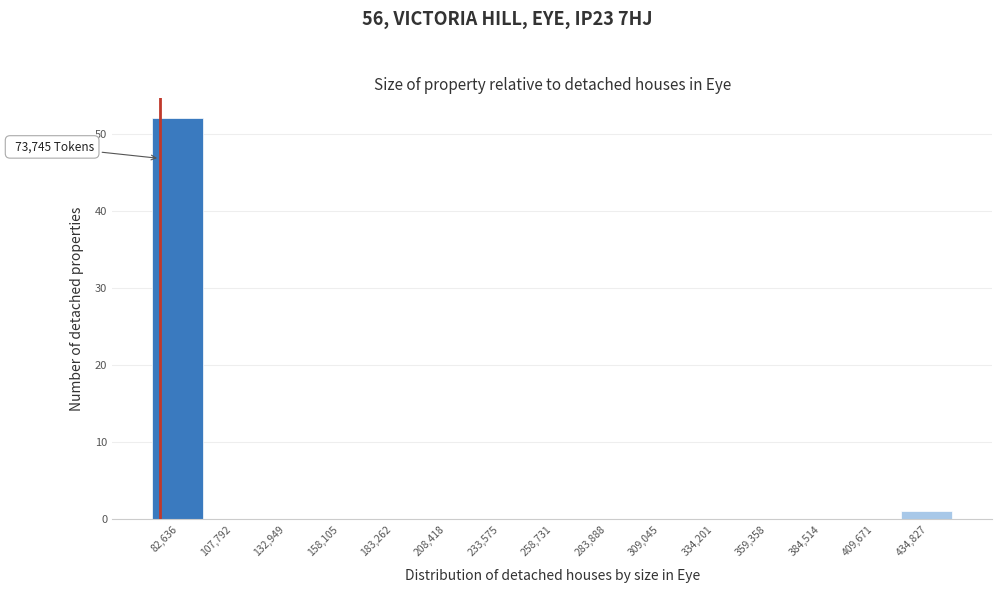

Over which range of the x-axis is the bar tallest?

70000 to 95000